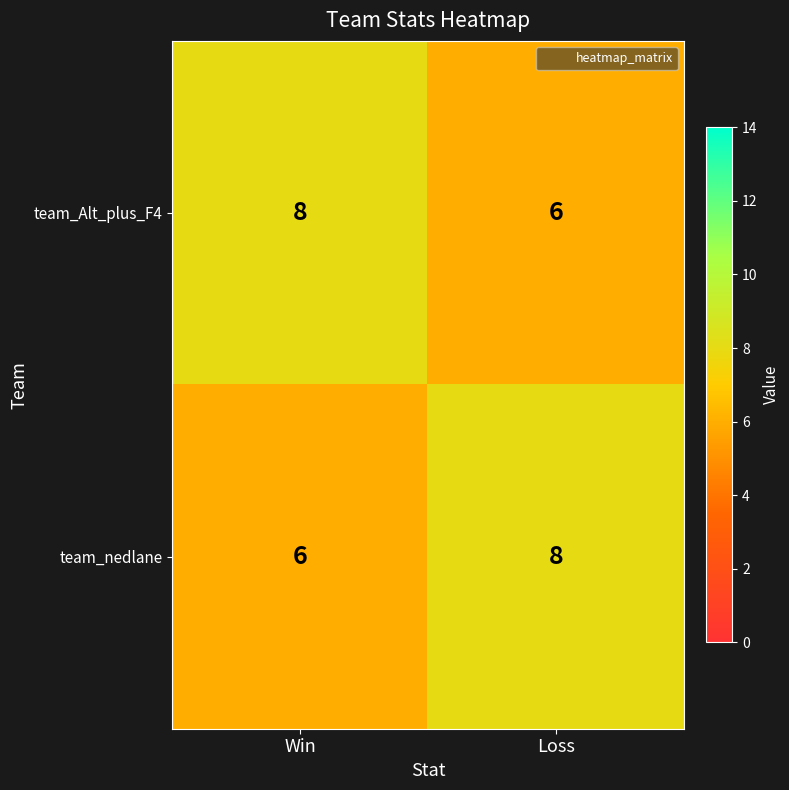

At which label is team_nedlane closest to 7?

Win